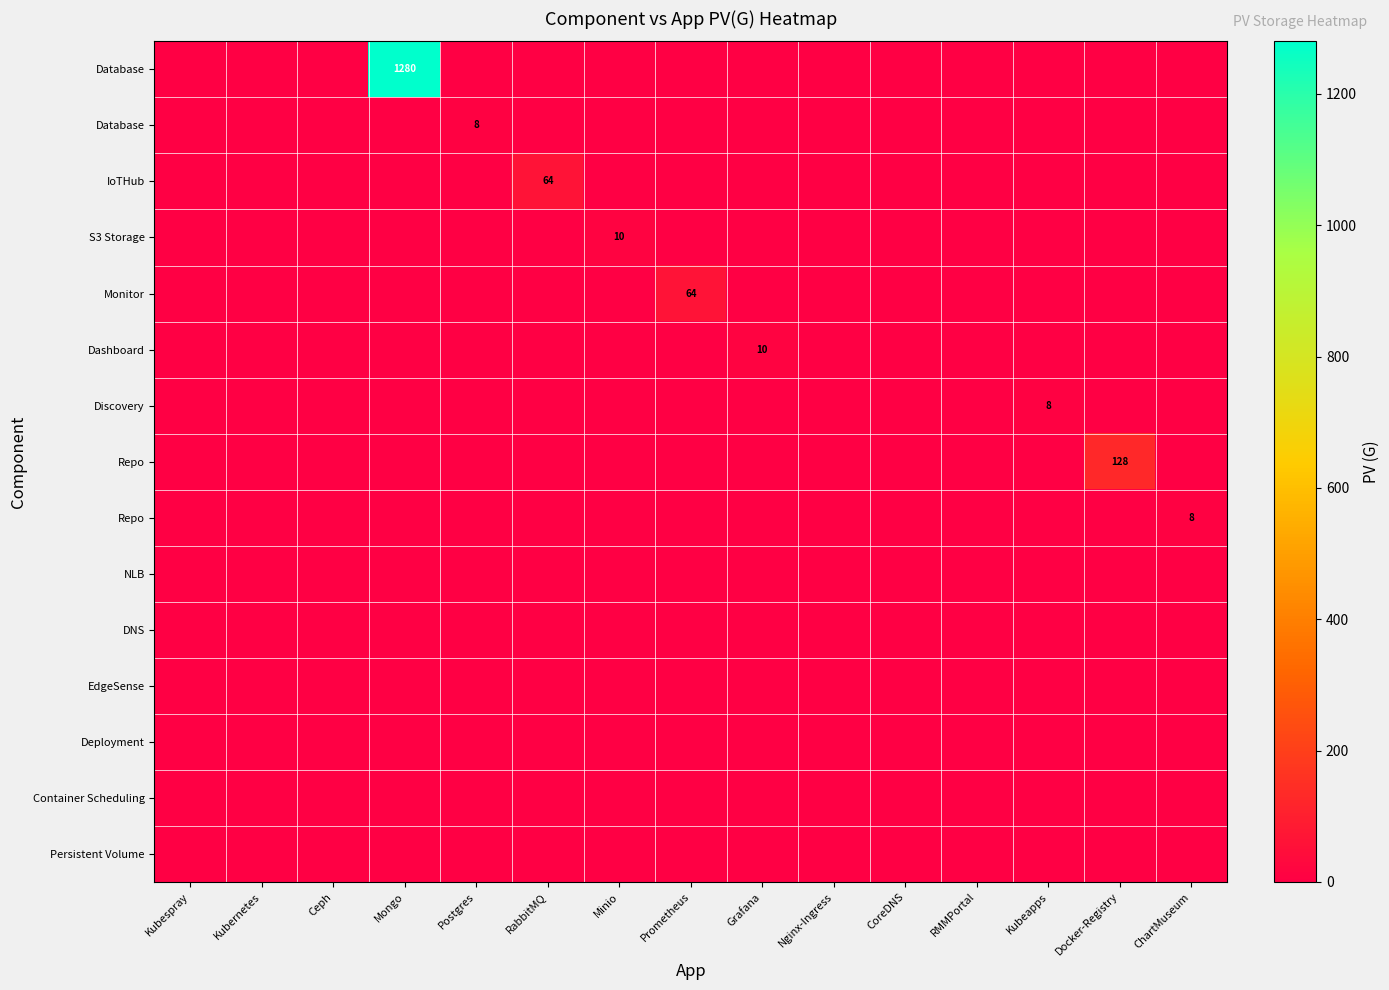

Which category has the highest value across all series?

Mongo